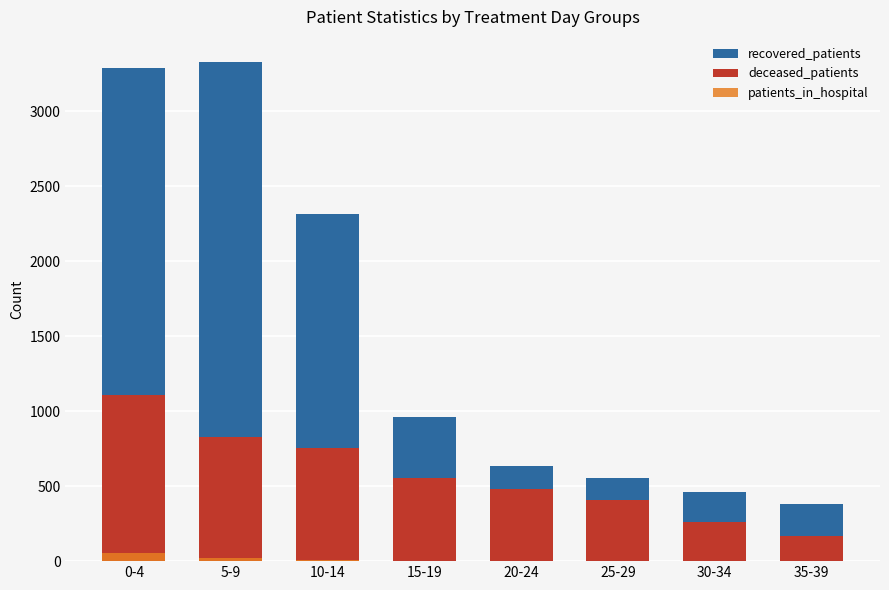

True or false: deceased_patients has a value of 290 at 10-14.

False